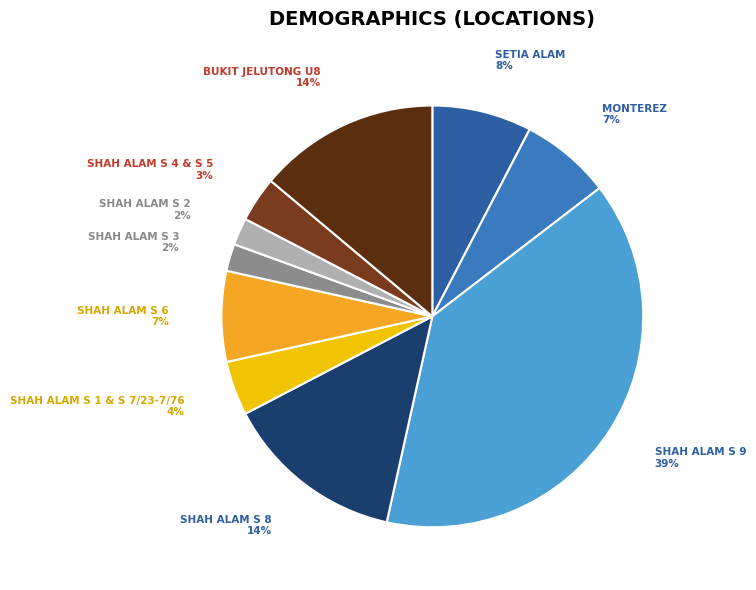

Count the number of slices in the pie.

10